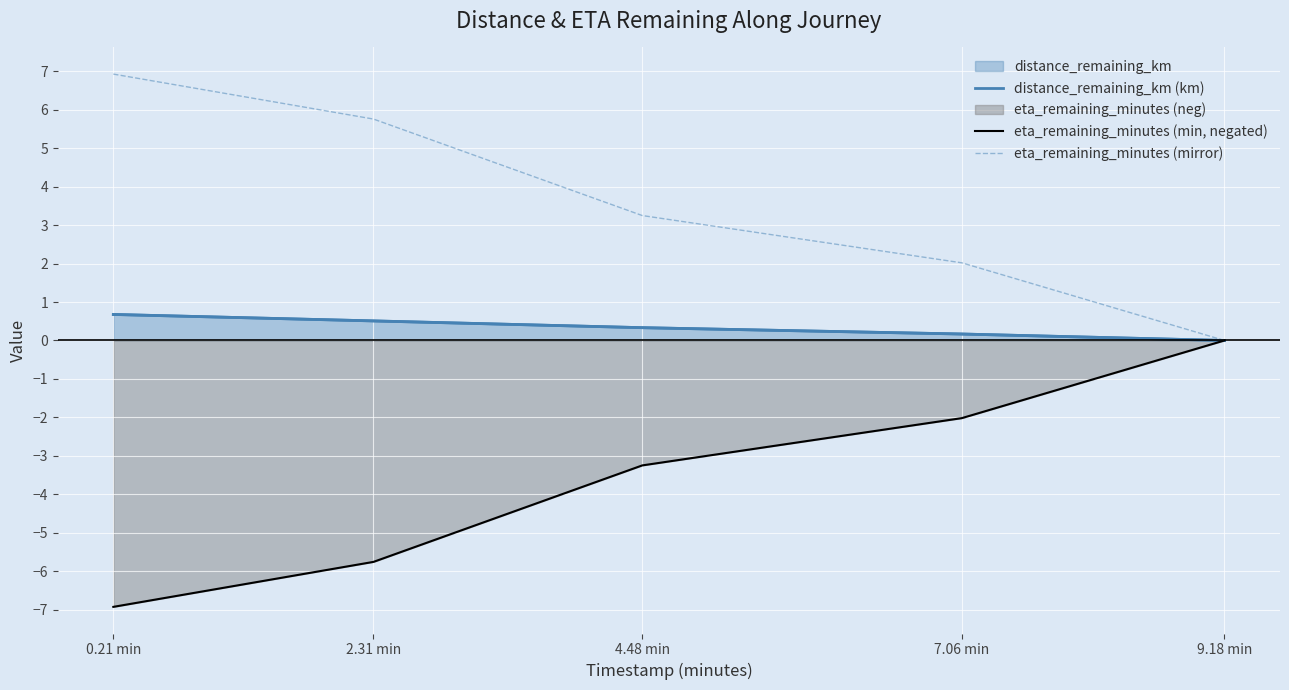

What is the sum of the eta_remaining_minutes (min, negated) values at 0.21 min and 7.06 min?

-8.9